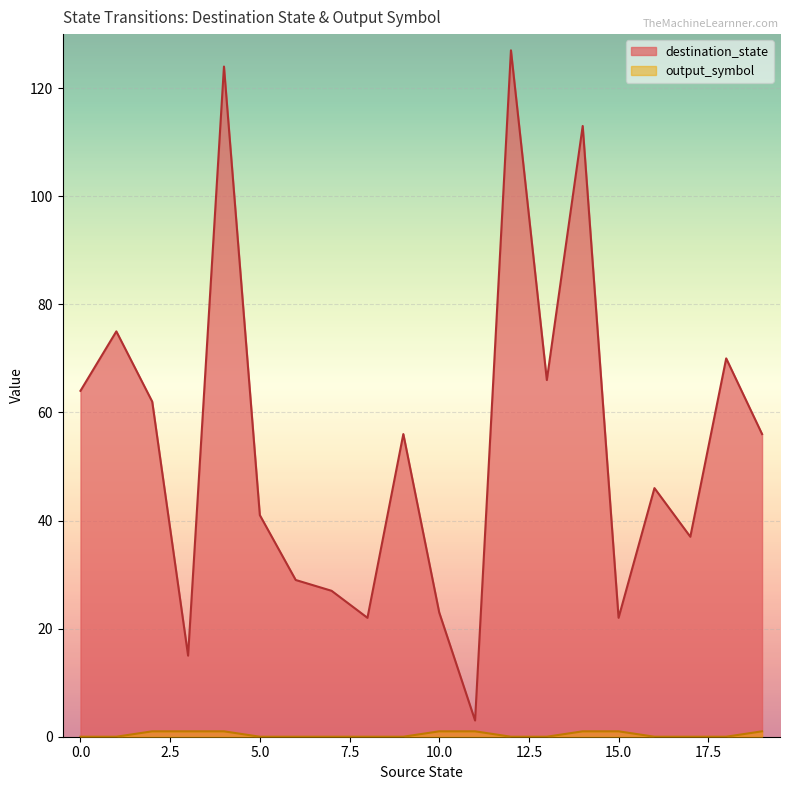

How many categories are shown in the chart?

20